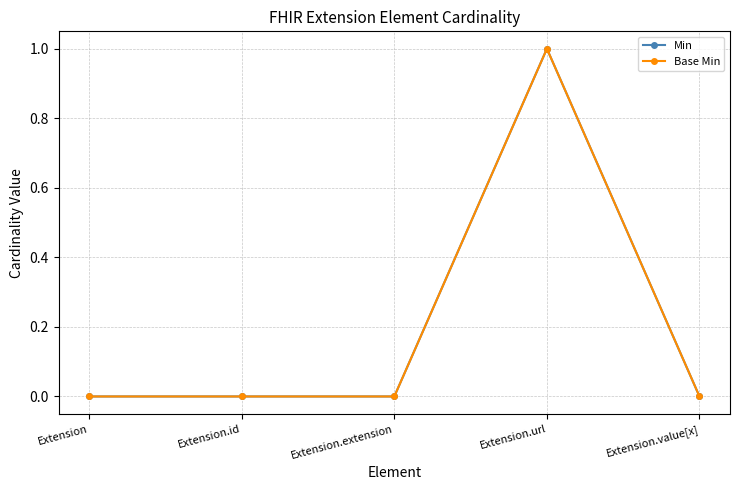

Is this an area chart (filled region under the line)?

No